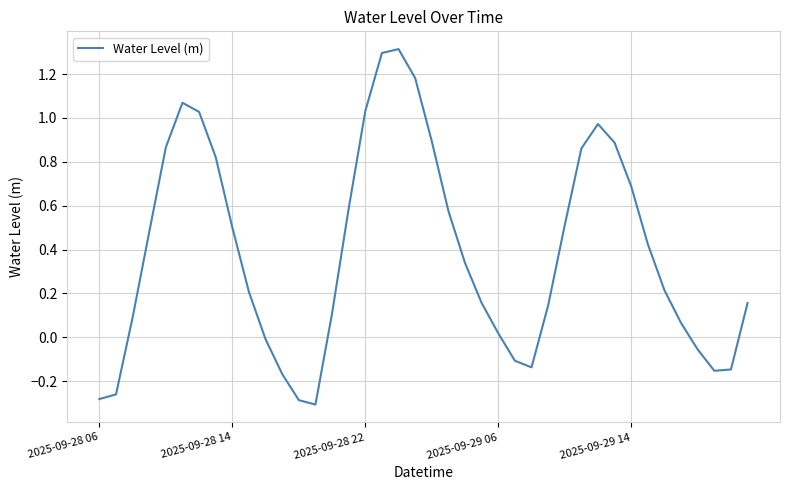

What is the difference between the maximum and minimum values?

1.6